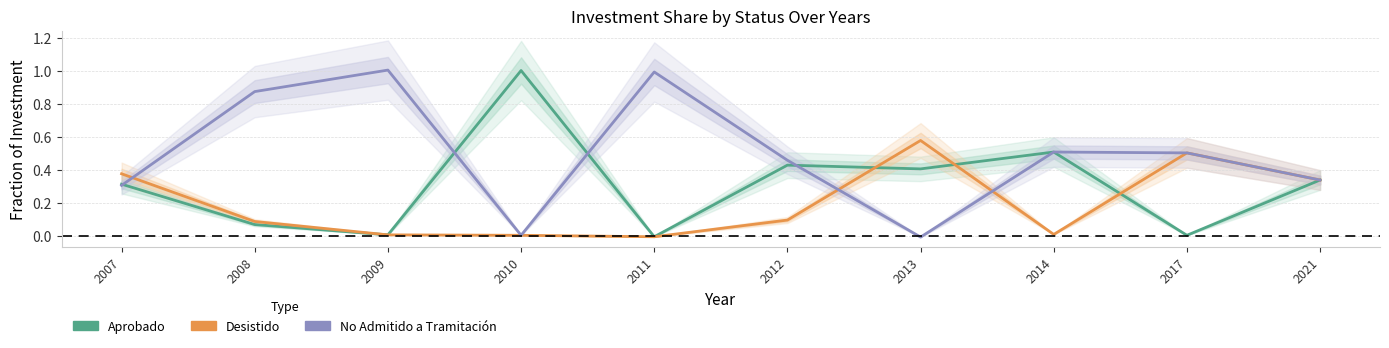

True or false: No Admitido a Tramitación and Aprobado intersect in this chart.

True